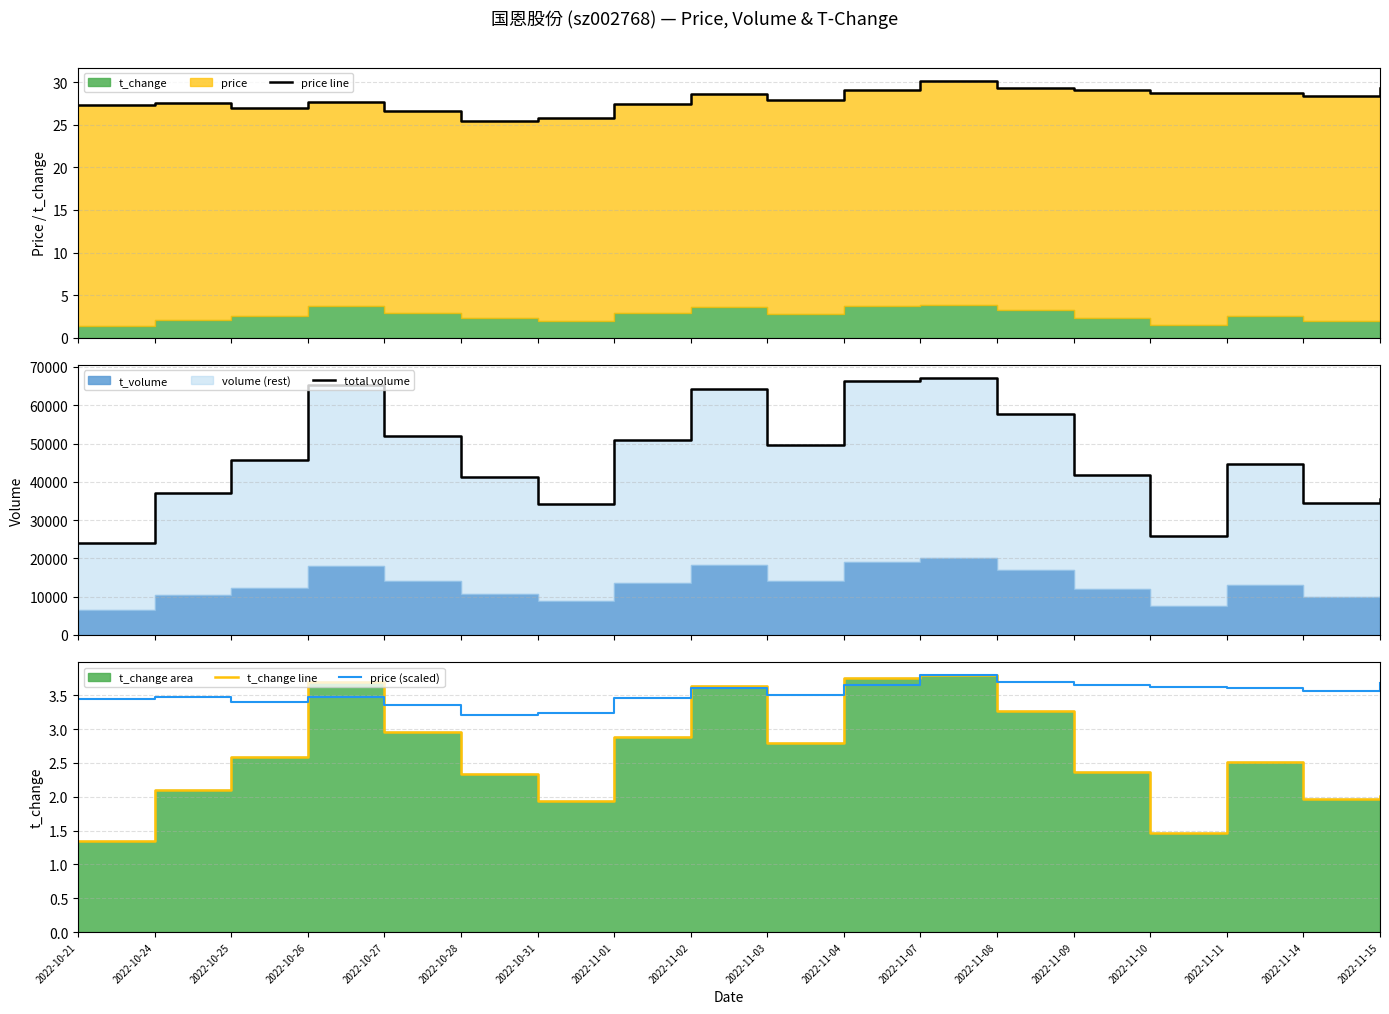

The price line series shows 29.4 at 2022-11-08. True or false?

True